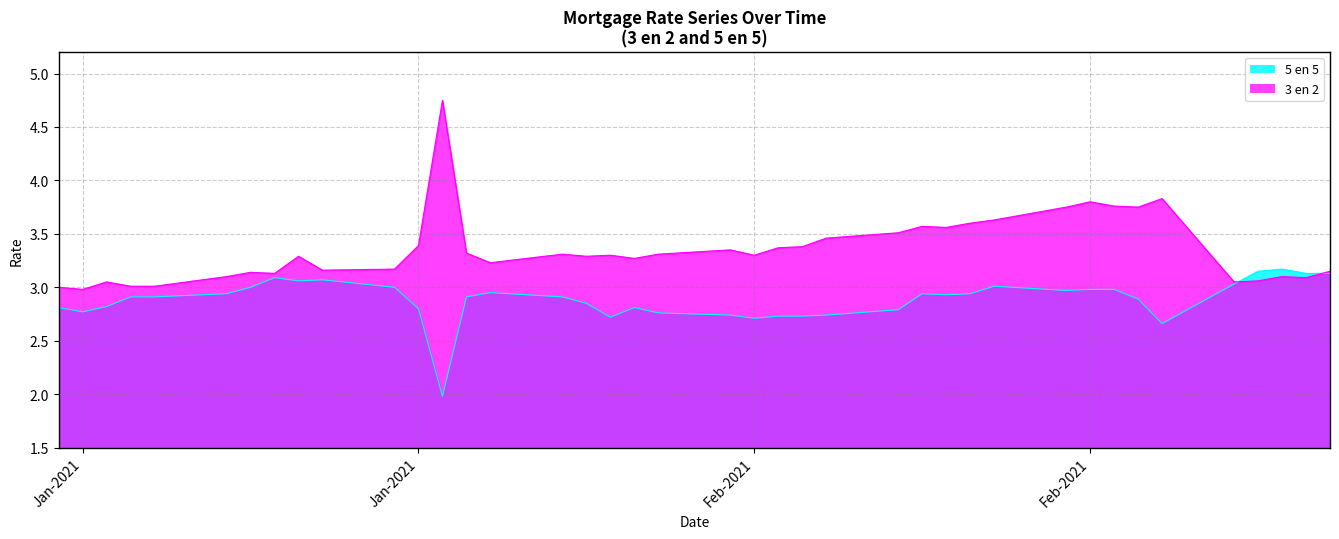

Which has a higher value, 11-02-2021 or 19-02-2021?

11-02-2021